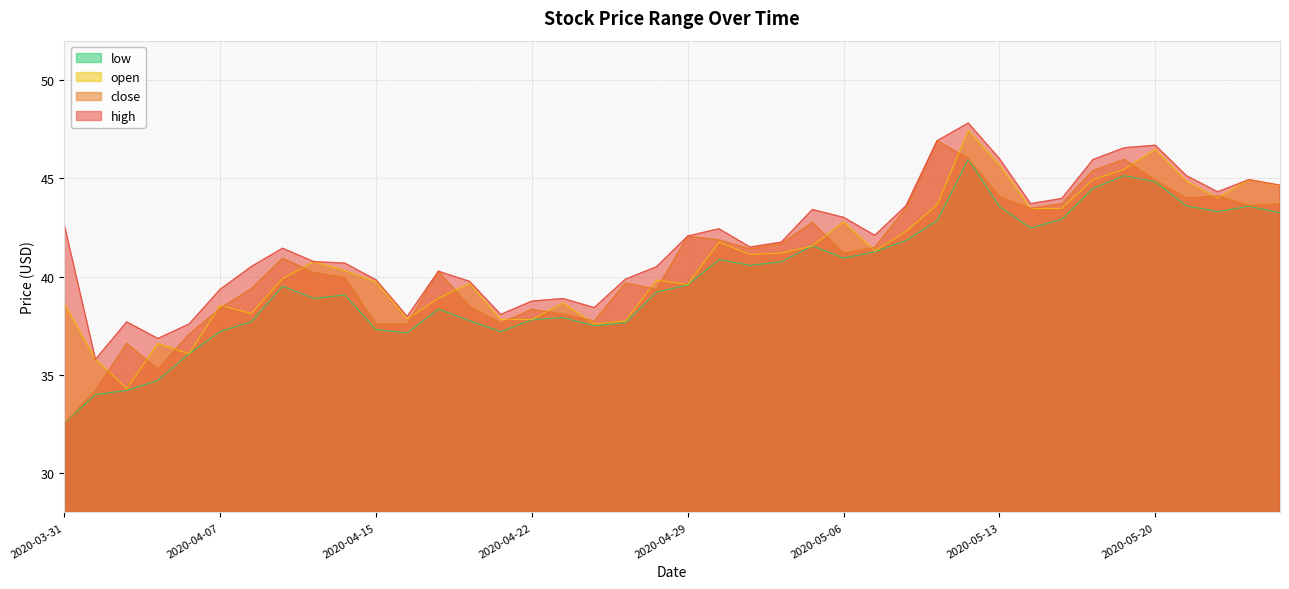

Reading left to right, transcribe all the data shown in this chart.

high: 42.6	35.8	37.7	36.8	37.6	39.3	40.5	41.4	40.8	40.7	39.8	38.0	40.3	39.8	38.1	38.8	38.9	38.4	39.9	40.5	42.1	42.4	41.5	41.8	43.4	43.0	42.1	43.6	46.9	47.8	46.0	43.7	44.0	46.0	46.5	46.7	45.1	44.3	44.9	44.7
close: 32.5	34.2	36.6	35.3	37.1	38.4	39.4	40.9	40.2	39.9	37.6	37.6	40.3	38.5	37.6	38.3	38.1	37.7	39.7	39.4	42.0	41.9	41.4	41.7	42.8	41.2	41.5	43.5	46.9	46.0	44.1	43.5	43.7	45.4	46.0	44.9	44.0	44.1	43.6	43.7
open: 38.6	35.8	34.3	36.6	36.1	38.5	38.1	39.9	40.8	40.3	39.7	37.8	38.9	39.7	37.8	37.8	38.7	37.6	37.7	39.8	39.6	41.7	41.1	41.2	41.6	42.8	41.3	42.3	43.7	47.4	45.7	43.5	43.5	44.9	45.5	46.5	44.8	44.0	44.9	44.6
low: 32.5	34.0	34.2	34.7	36.1	37.2	37.7	39.5	38.9	39.1	37.3	37.1	38.3	37.8	37.2	37.8	37.9	37.5	37.6	39.2	39.6	40.9	40.6	40.8	41.6	40.9	41.3	41.8	42.8	46.0	43.6	42.5	42.9	44.5	45.1	44.8	43.6	43.3	43.6	43.2